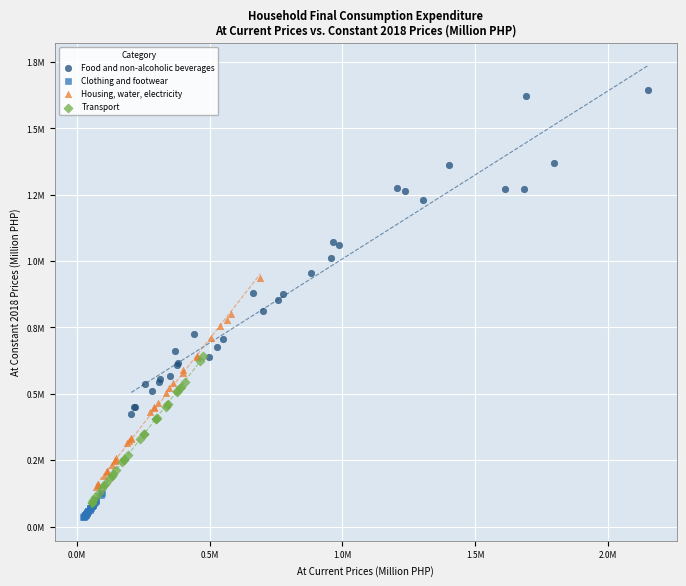

What are all the series names shown in the legend?

Food and non-alcoholic beverages, Clothing and footwear, Housing, water, electricity, Transport